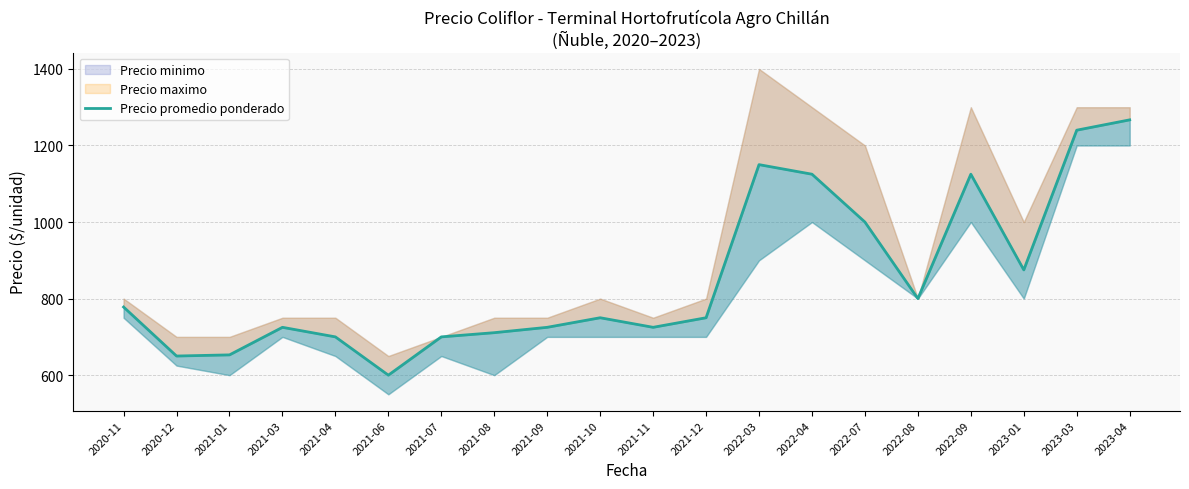

Rank the categories by value from highest to lowest.

2023-04, 2023-03, 2022-03, 2022-04, 2022-09, 2022-07, 2023-01, 2022-08, 2020-11, 2021-10, 2021-12, 2021-03, 2021-09, 2021-11, 2021-08, 2021-04, 2021-07, 2021-01, 2020-12, 2021-06